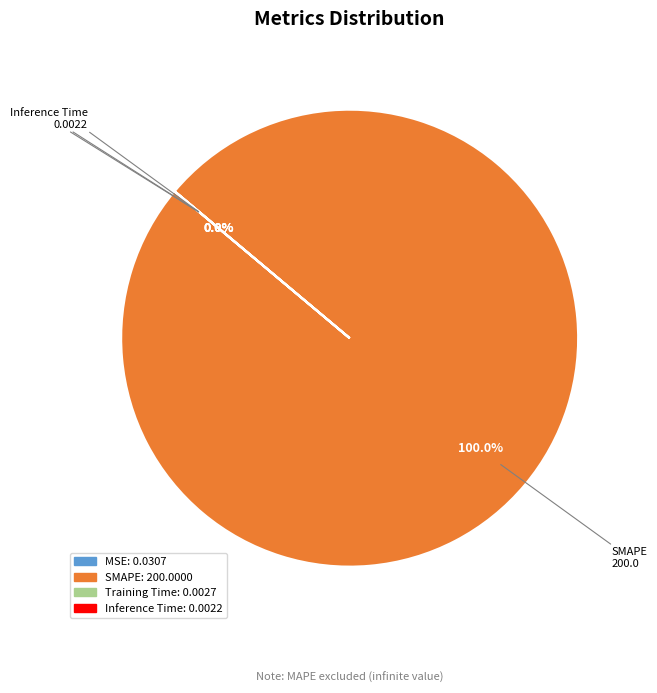

Which category has the biggest portion of the pie?

SMAPE